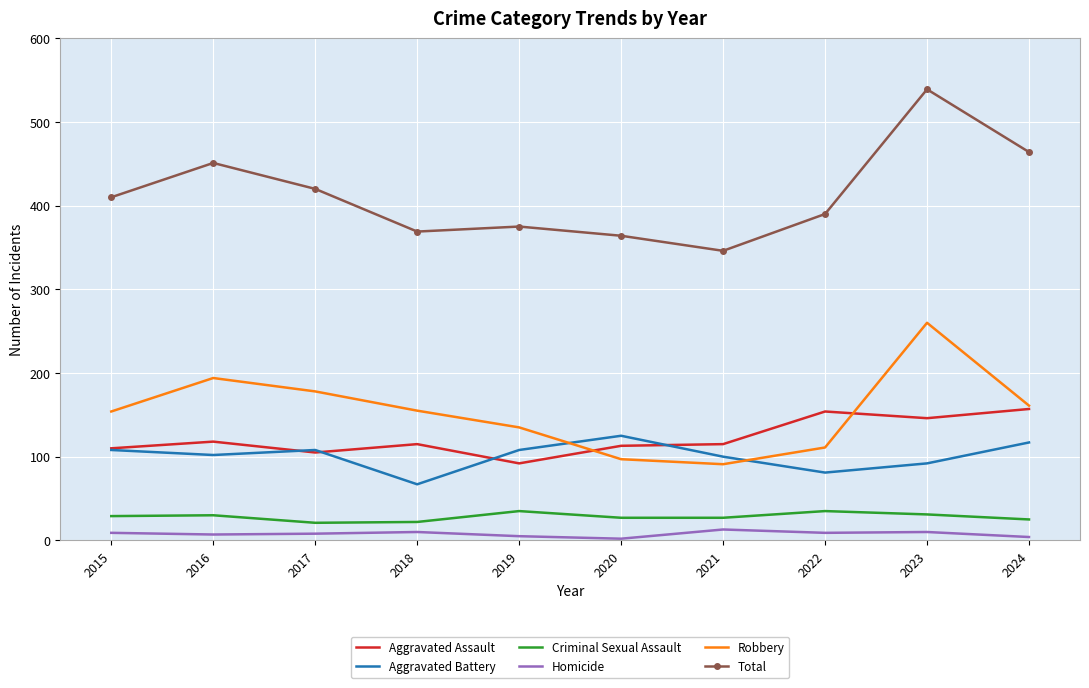

Is it true that Aggravated Assault equals 146 at 2023?

True